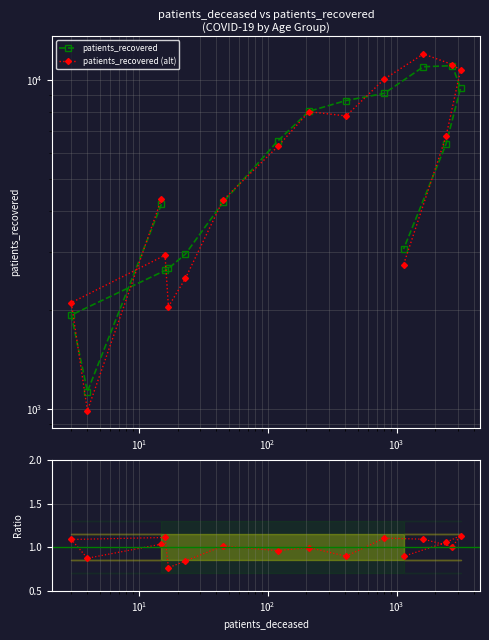

True or false: the data shows 2677 at 35 - 39.

True